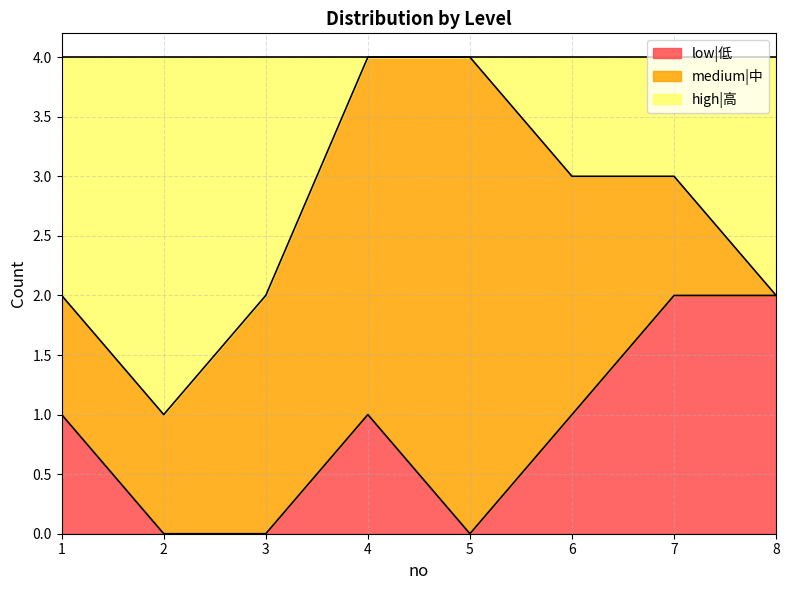

The value of low|低 at 3 is 1. True or false?

False